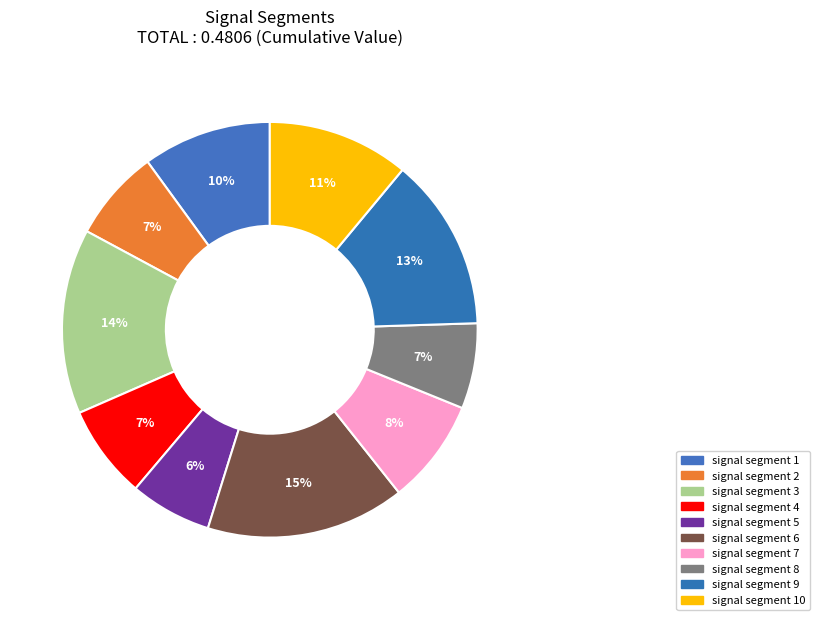

Count the number of slices in the pie.

10